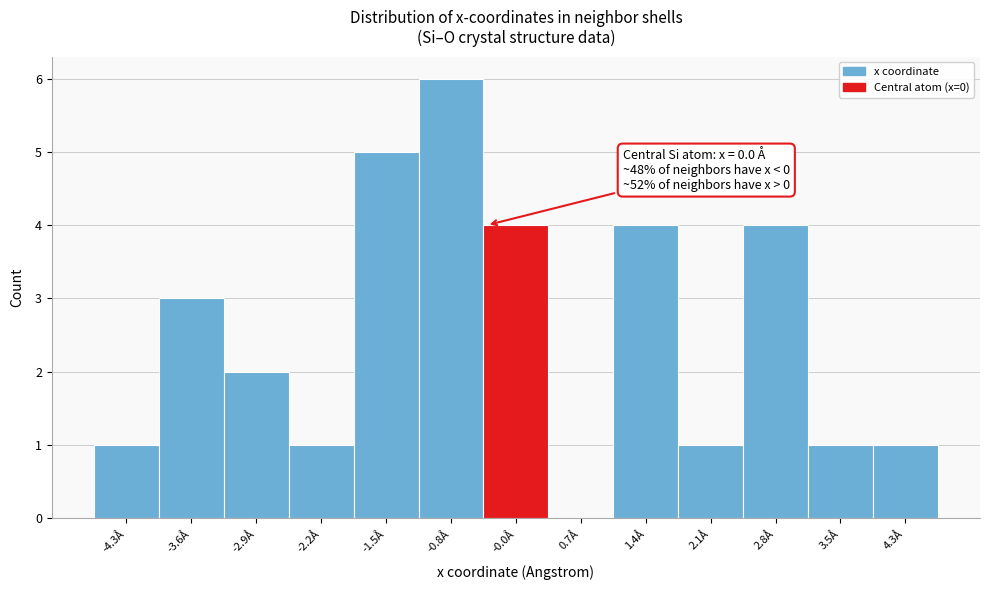

Reading left to right, list all the values displayed in this chart.

-4.3Å=1	-3.6Å=3	-2.9Å=2	-2.2Å=1	-1.5Å=5	-0.8Å=6	-0.0Å=4	0.7Å=0	1.4Å=4	2.1Å=1	2.8Å=4	3.5Å=1	4.3Å=1